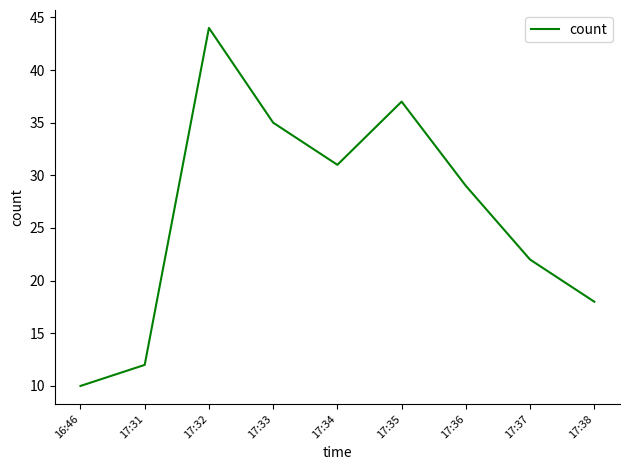

Reading left to right, extract all data points from this chart.

16:46=10	17:31=12	17:32=44	17:33=35	17:34=31	17:35=37	17:36=29	17:37=22	17:38=18